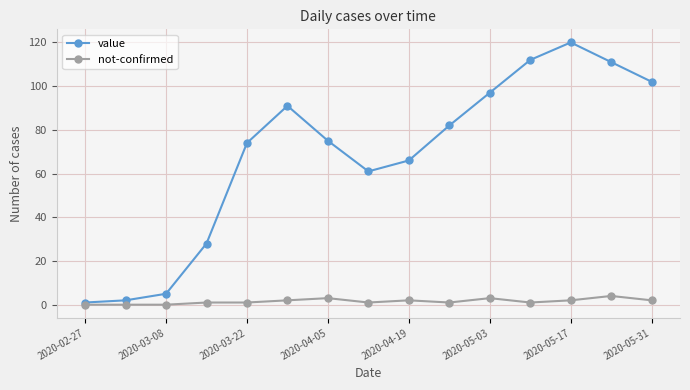

List the series in order of their peak value, lowest first.

not-confirmed, value